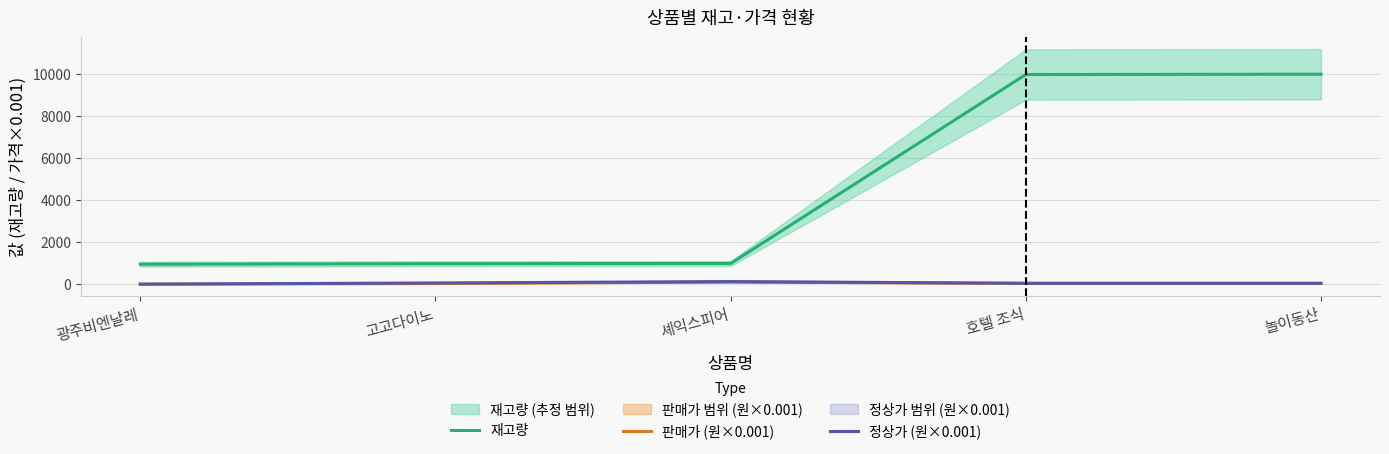

Which label corresponds to the largest value in the chart?

놀이동산